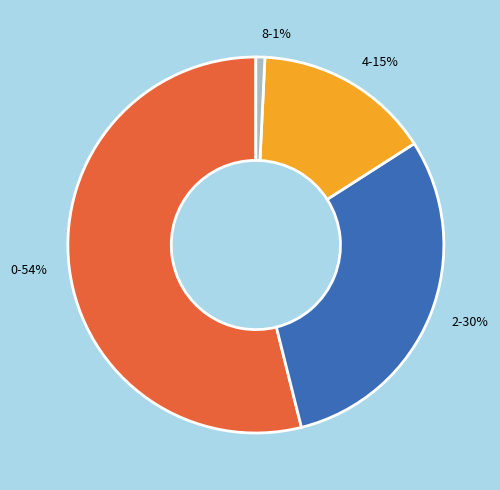

Is 0-54% the majority of the pie?

Yes